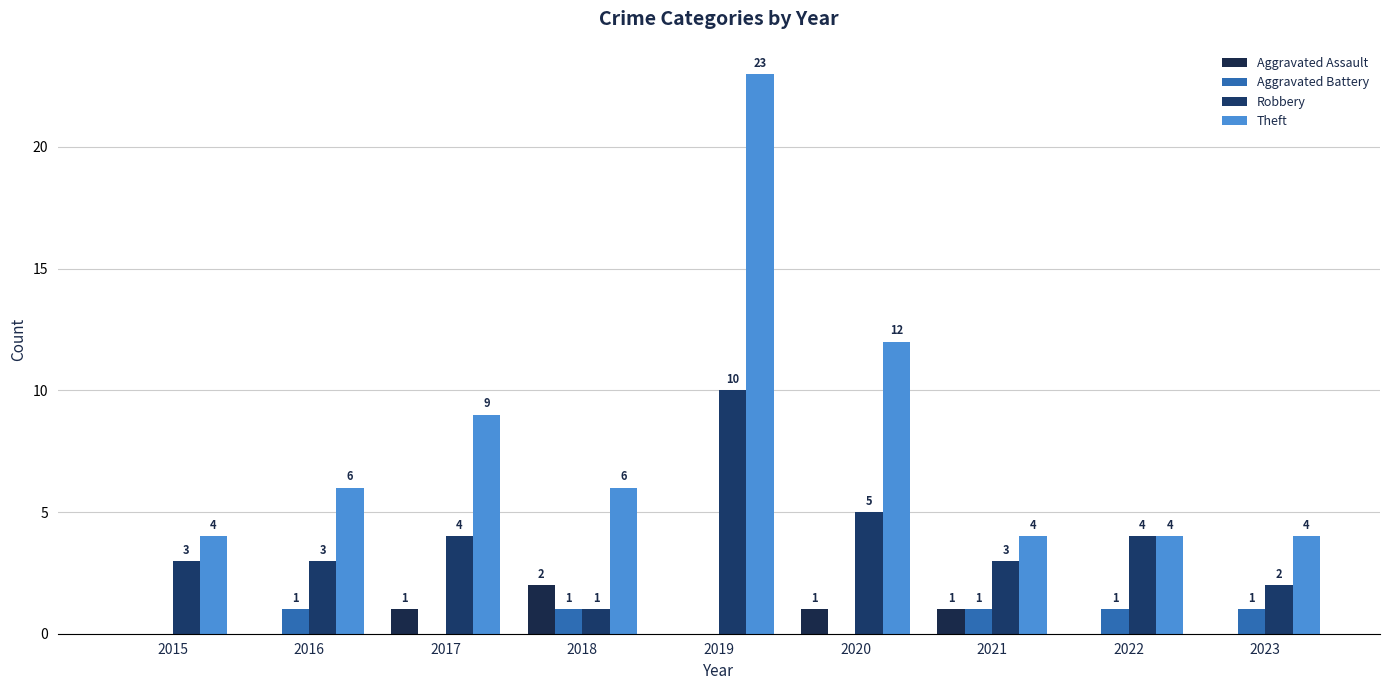

List the labels in order of Aggravated Assault value, smallest first.

2015, 2016, 2019, 2022, 2023, 2017, 2020, 2021, 2018